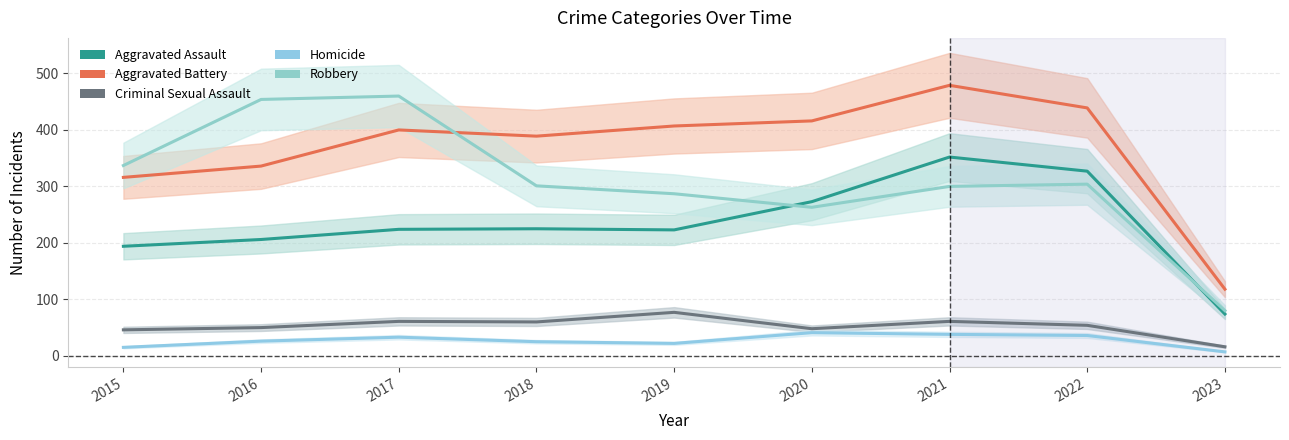

How many distinct data groups are displayed?

5